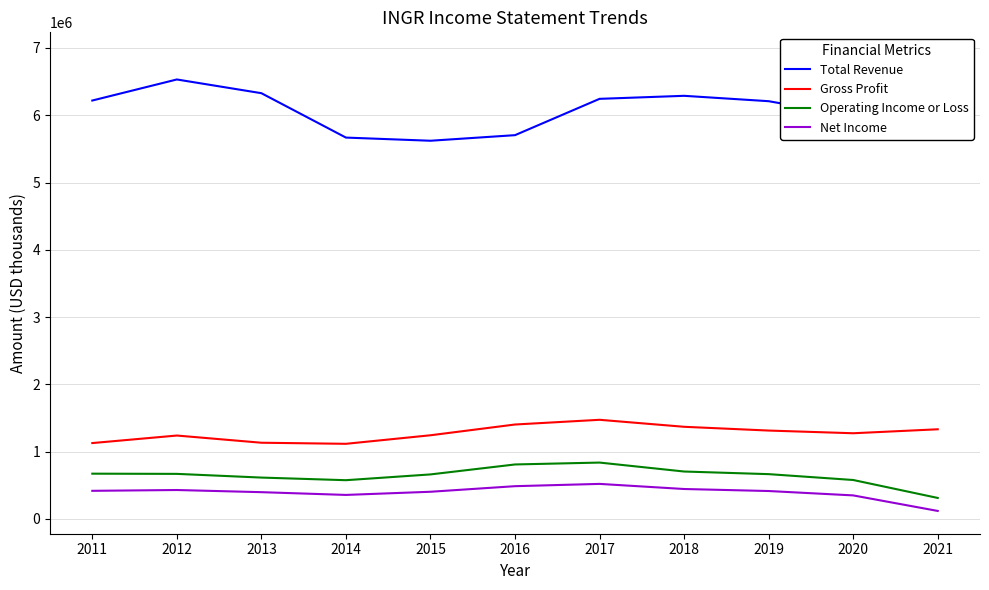

What is the difference between the Total Revenue values at 2016 and 2014?

36000